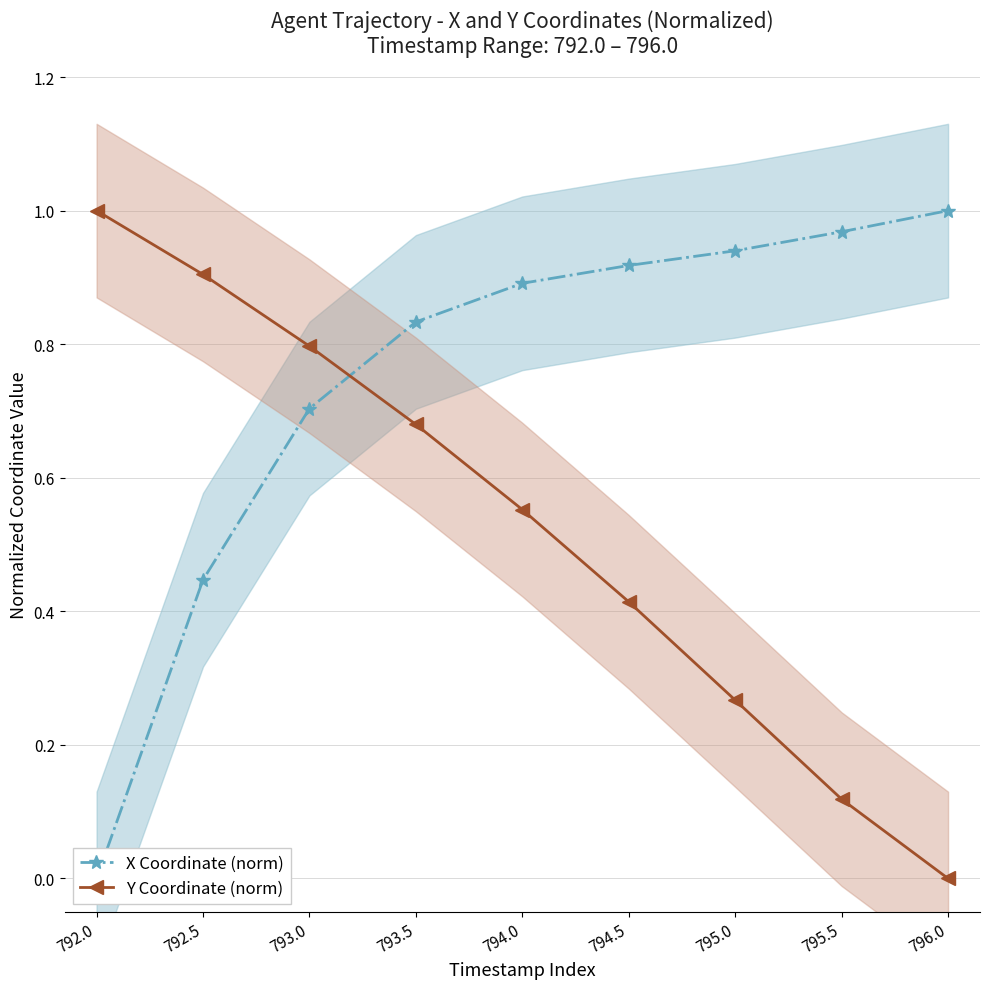

Which category has the highest value across all series?

796.0